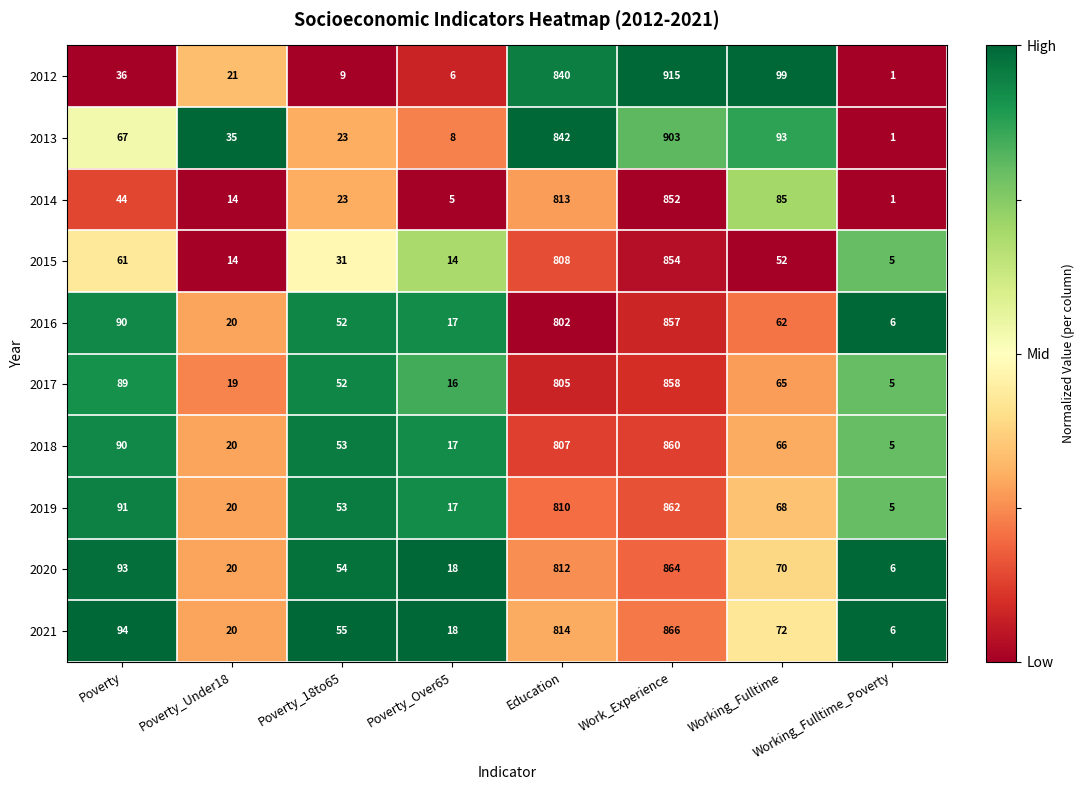

What is the difference between the second highest and minimum values in the 2020 series?

806